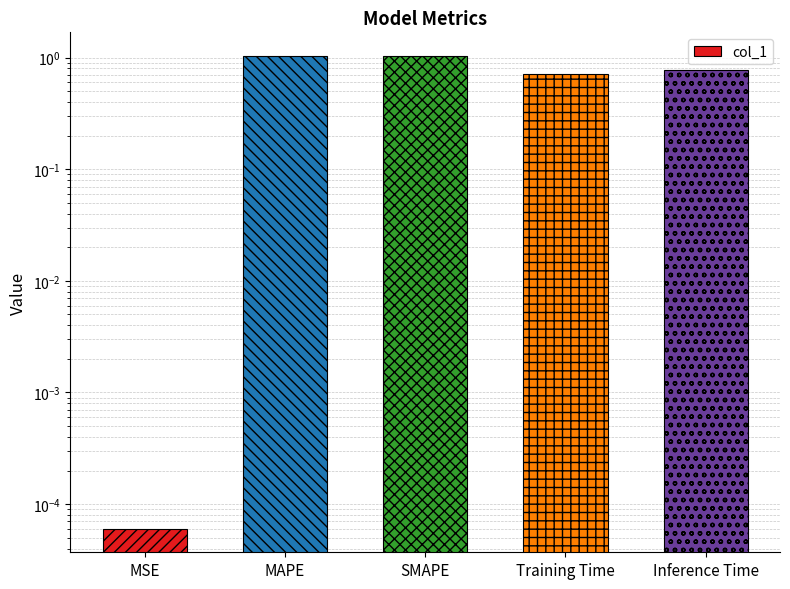

What is the difference between the values at Inference Time and SMAPE?

0.3